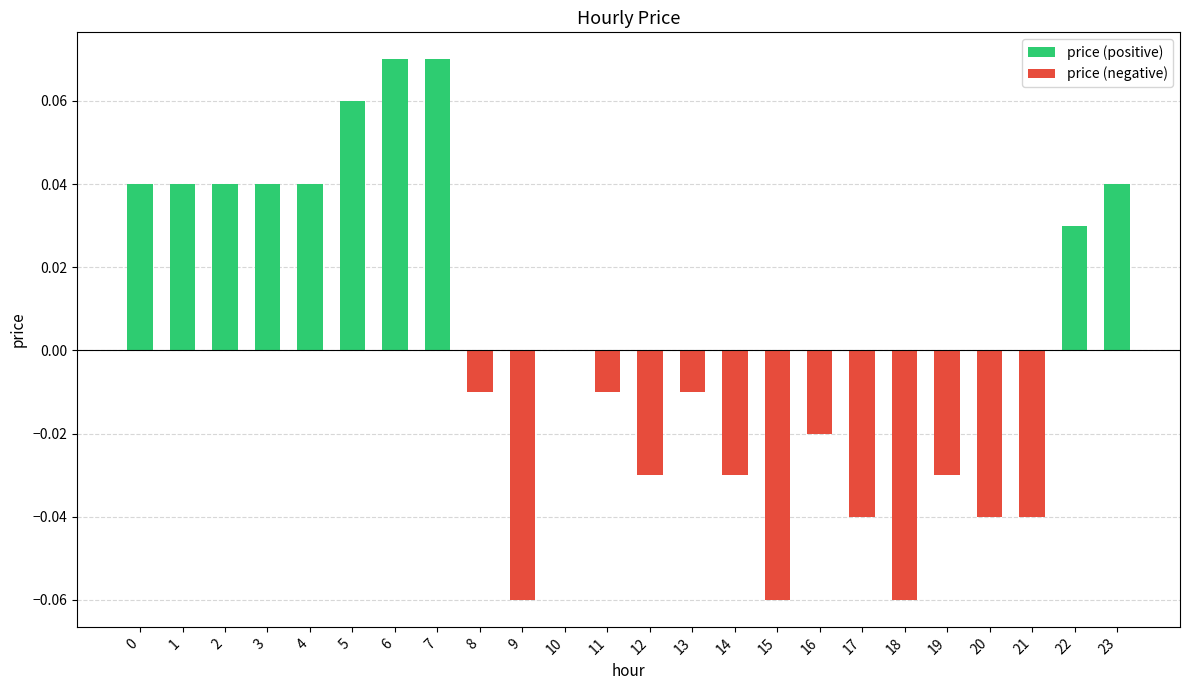

True or false: price (positive) has a value of 0.0 at 7.

False